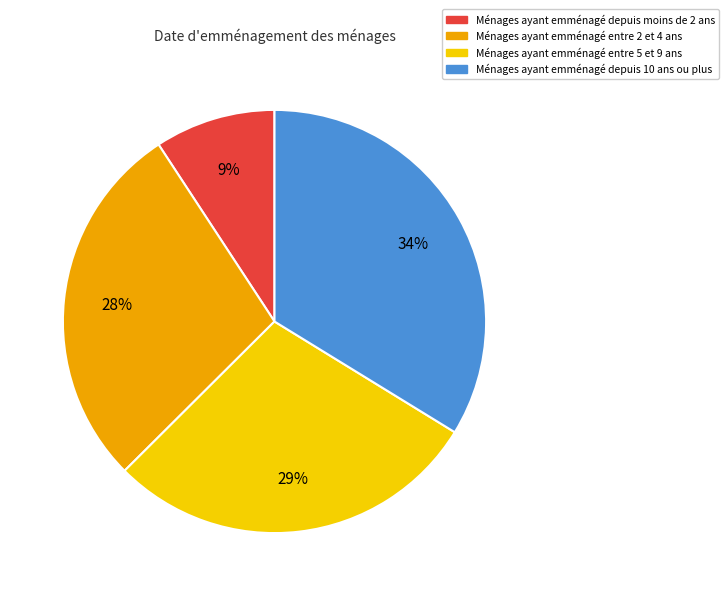

True or false: Ménages ayant emménagé entre 5 et 9 ans accounts for 35% of the total.

False